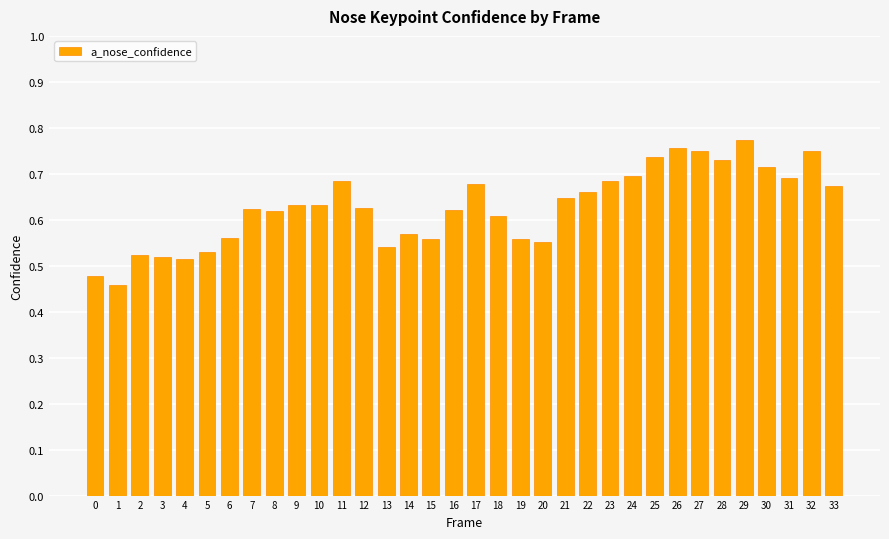

What is the difference between the maximum and minimum values?

0.3